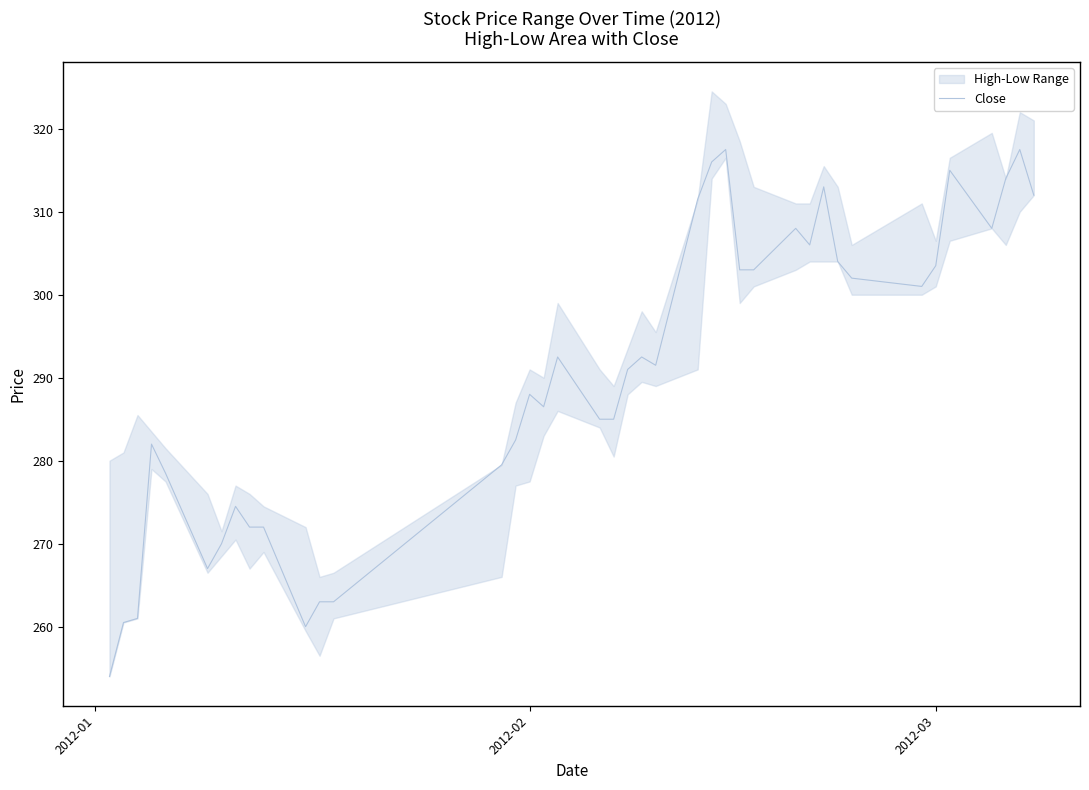

What is the highest value of the Close series?

317.5